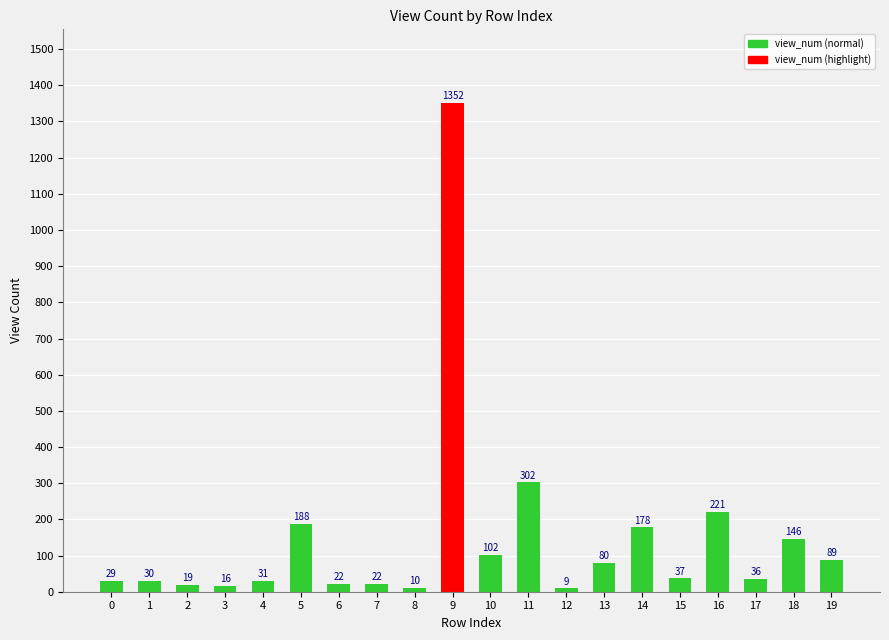

At which category does the chart reach its peak across all series?

9